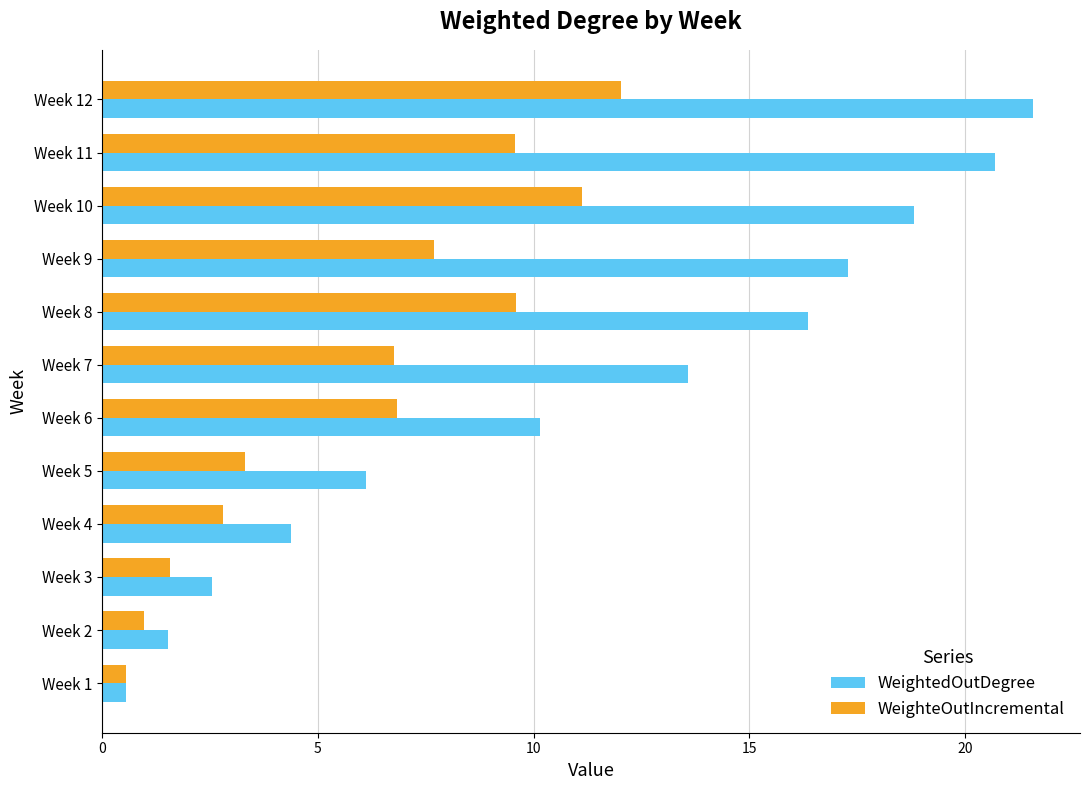

Rank the series by their maximum value, from highest to lowest.

WeightedOutDegree, WeighteOutIncremental